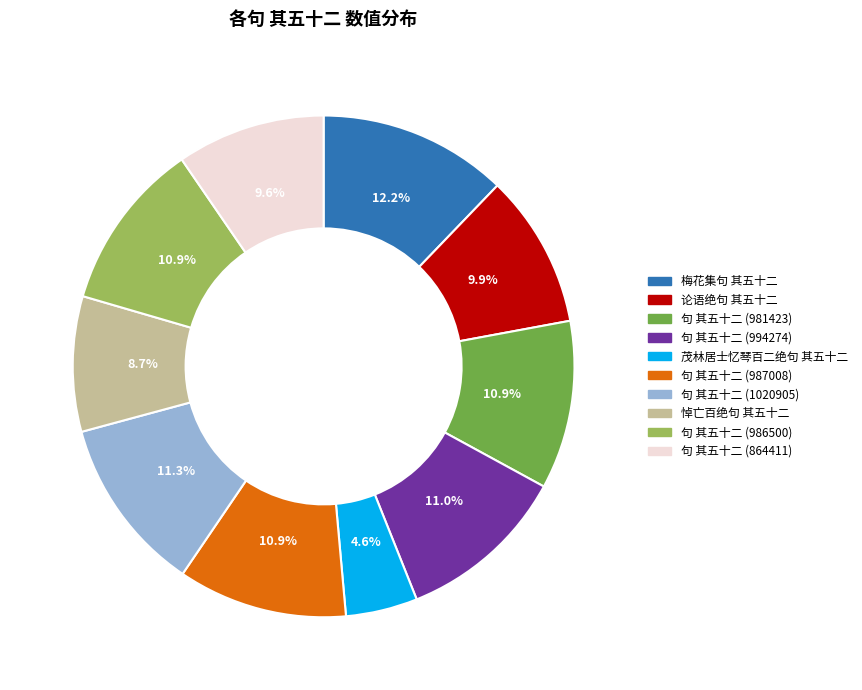

Which category has the biggest portion of the pie?

梅花集句 其五十二